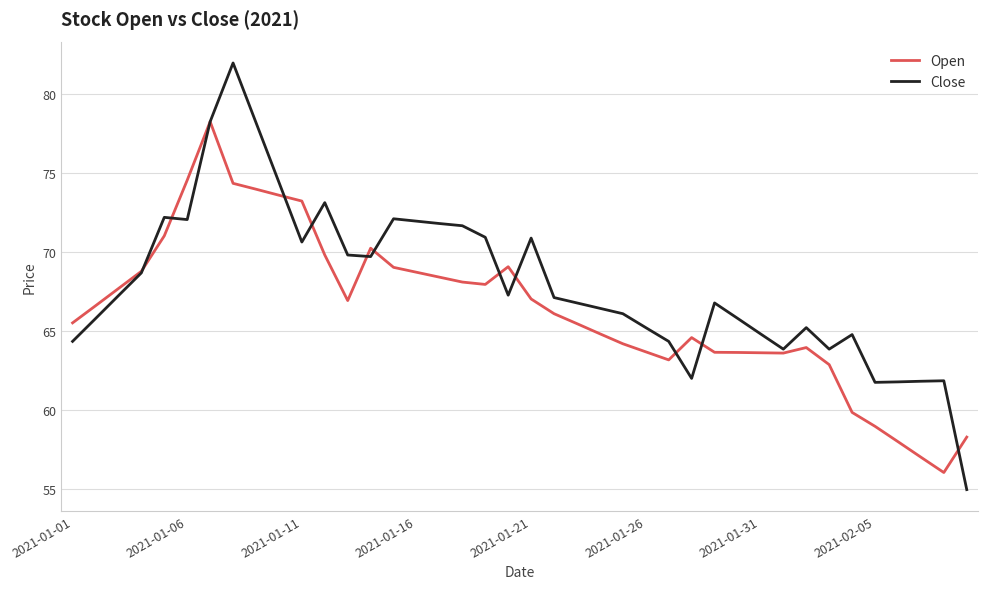

Which series has the largest total across all categories?

Close